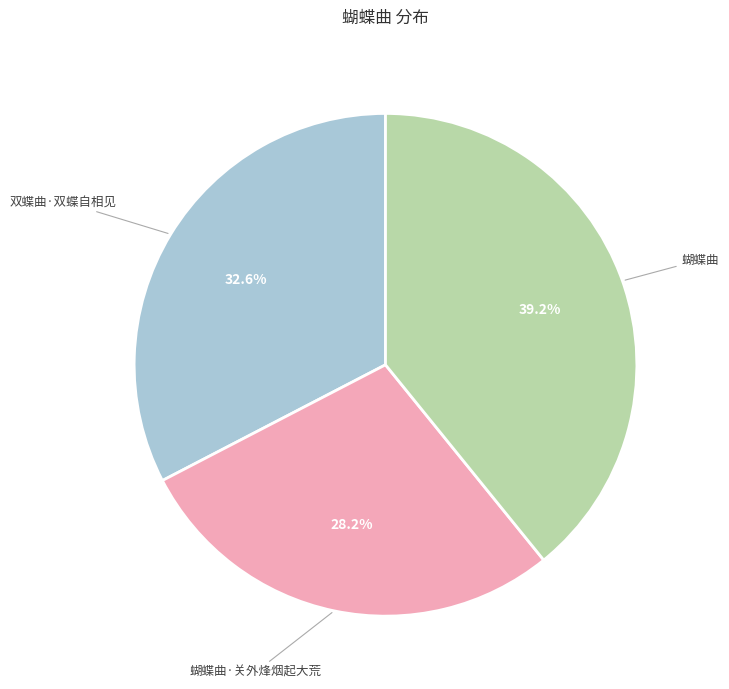

Is there any slice that represents more than half of the pie?

No